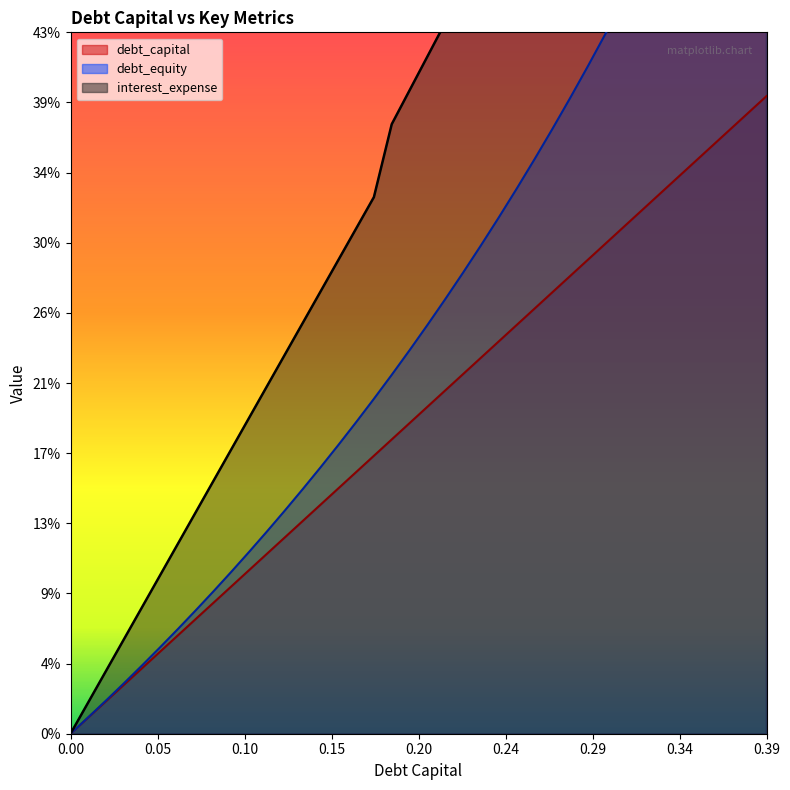

Rank the series at 0.37 from highest to lowest value.

interest_expense, debt_equity, debt_capital